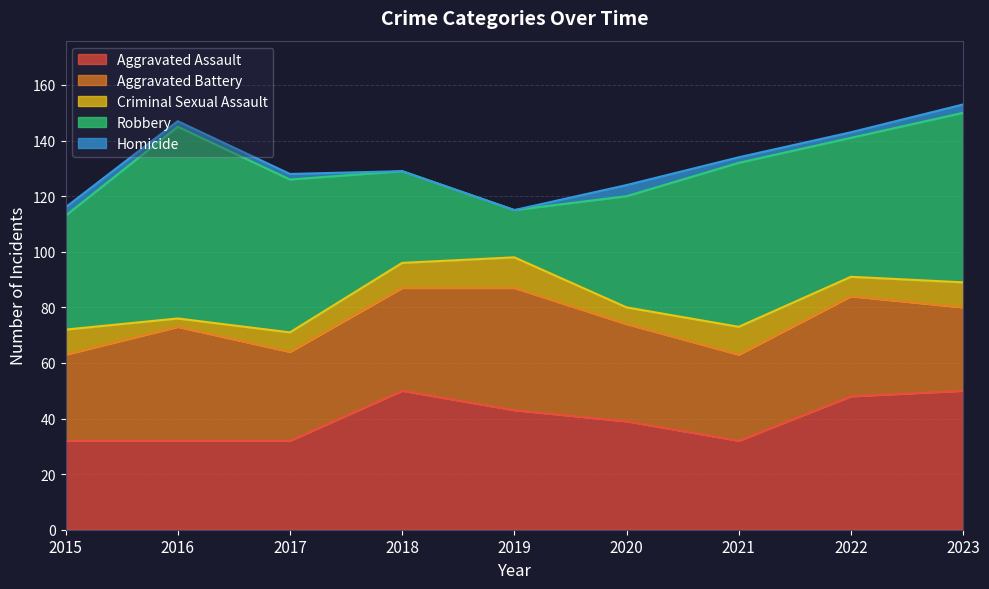

List the labels in order of Aggravated Battery value, smallest first.

2023, 2015, 2021, 2017, 2020, 2022, 2018, 2016, 2019